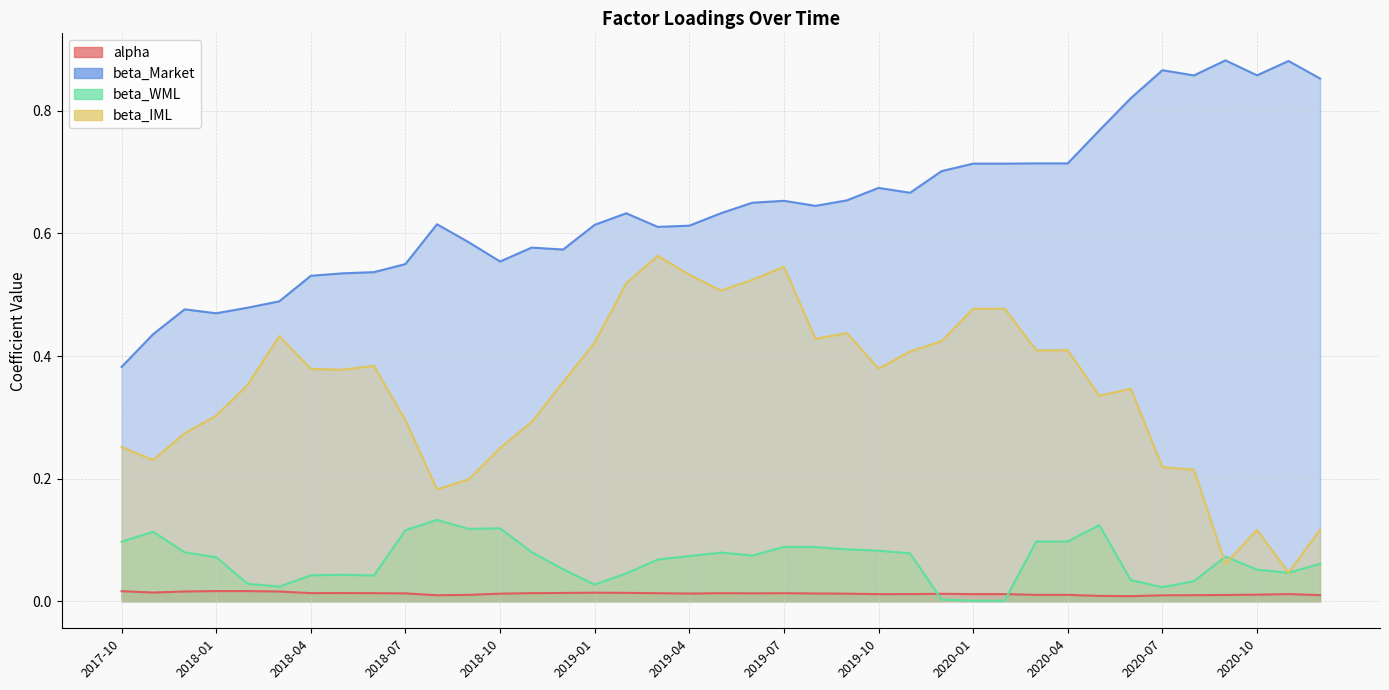

At which category does the chart reach its minimum across all series?

2020-01